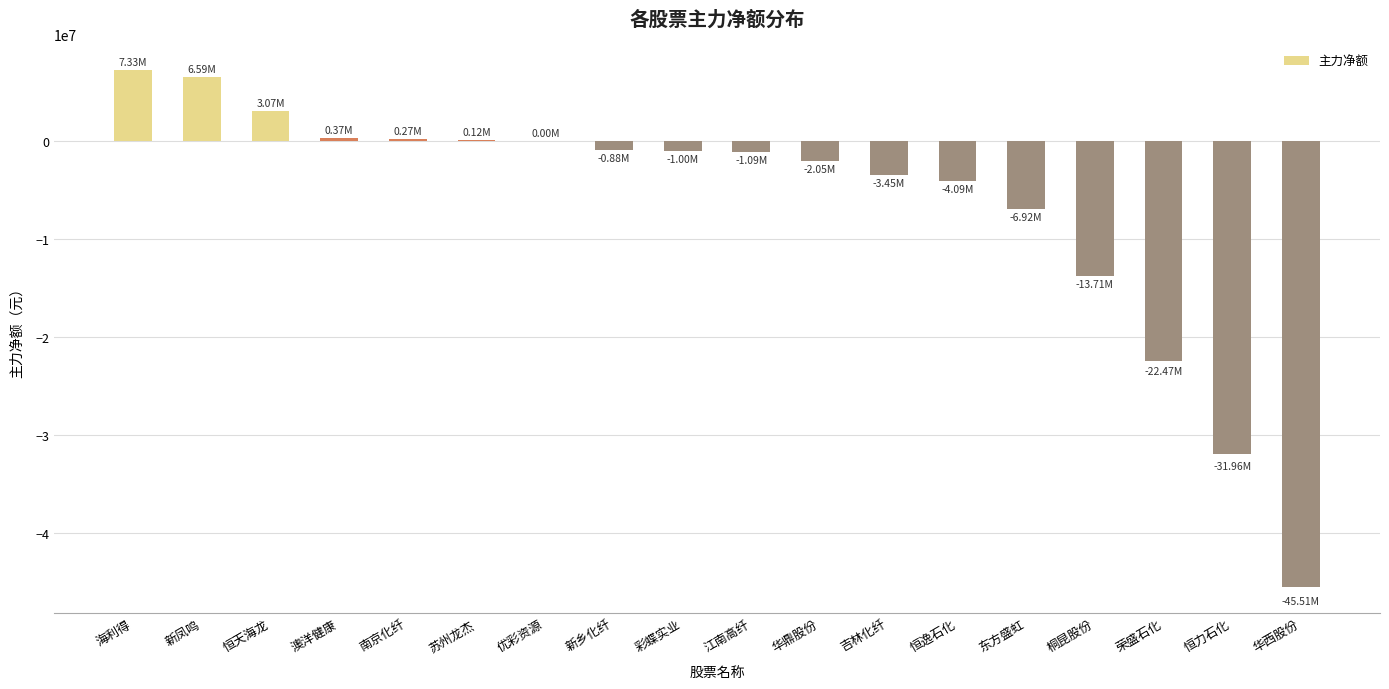

Where is the data nearest to the value -19088566?

荣盛石化